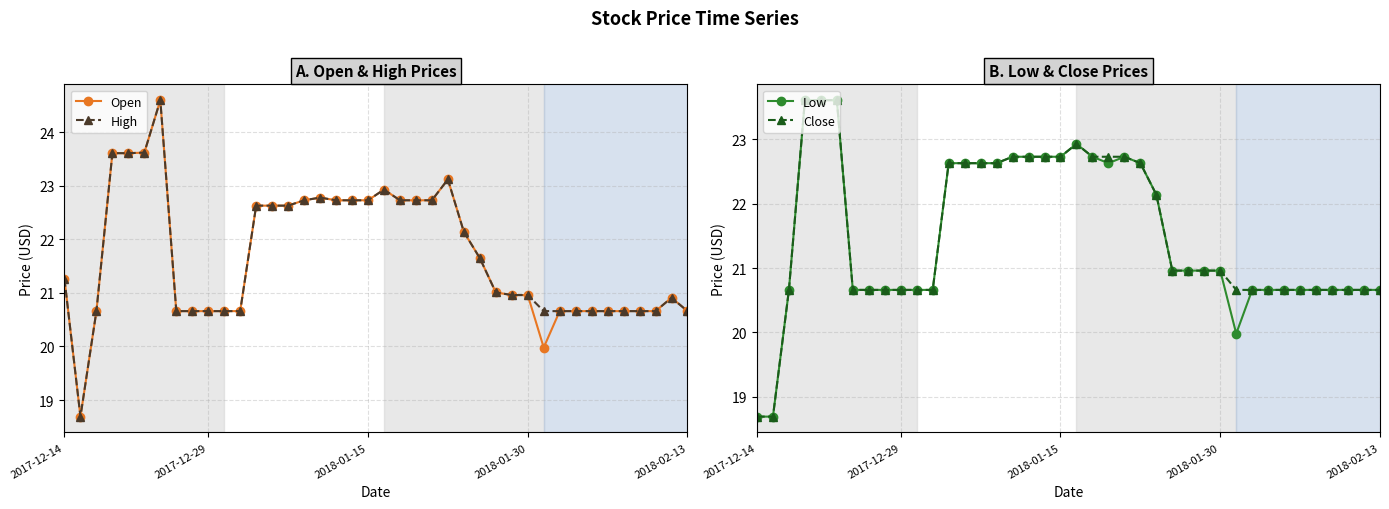

What position from the right is 32?

8